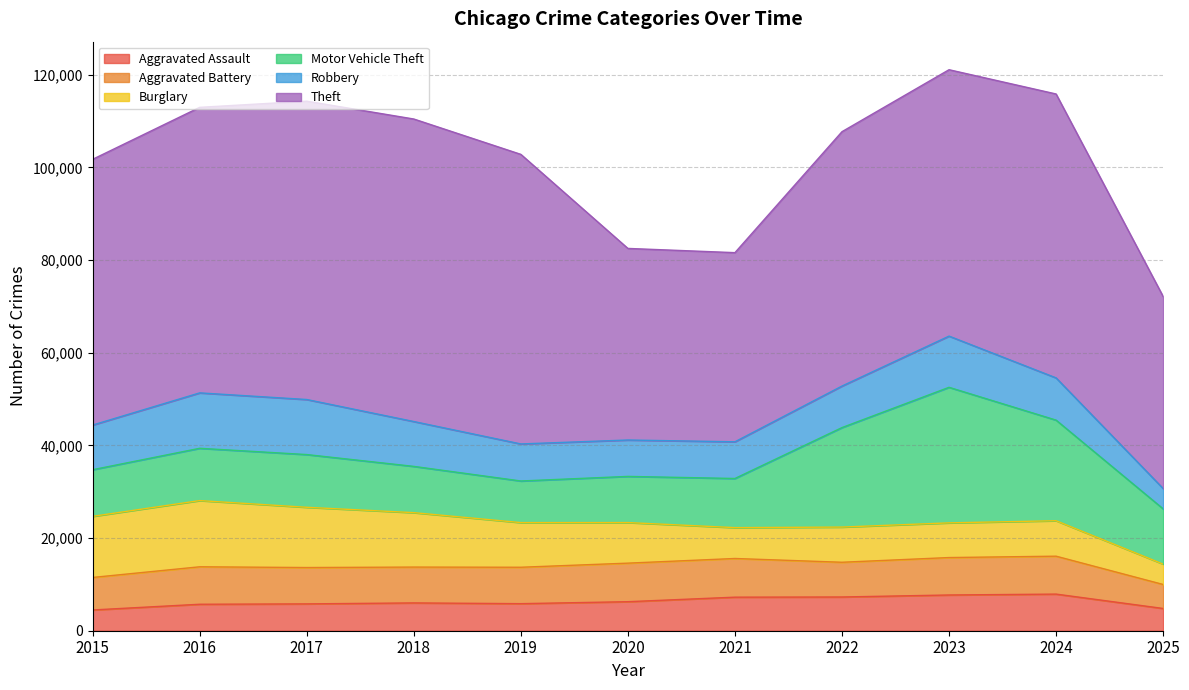

What is the average value of the Burglary series?

9491